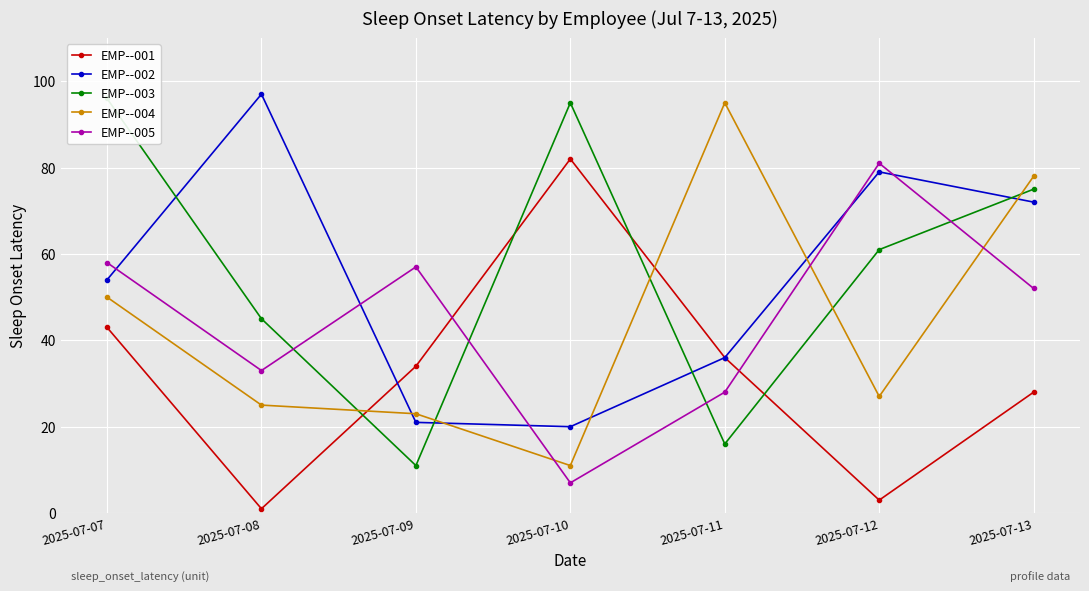

Reading left to right, what are all the values shown in this chart?

EMP--001: 2025-07-07=43	2025-07-08=1	2025-07-09=34	2025-07-10=82	2025-07-11=36	2025-07-12=3	2025-07-13=28
EMP--002: 2025-07-07=54	2025-07-08=97	2025-07-09=21	2025-07-10=20	2025-07-11=36	2025-07-12=79	2025-07-13=72
EMP--003: 2025-07-07=96	2025-07-08=45	2025-07-09=11	2025-07-10=95	2025-07-11=16	2025-07-12=61	2025-07-13=75
EMP--004: 2025-07-07=50	2025-07-08=25	2025-07-09=23	2025-07-10=11	2025-07-11=95	2025-07-12=27	2025-07-13=78
EMP--005: 2025-07-07=58	2025-07-08=33	2025-07-09=57	2025-07-10=7	2025-07-11=28	2025-07-12=81	2025-07-13=52